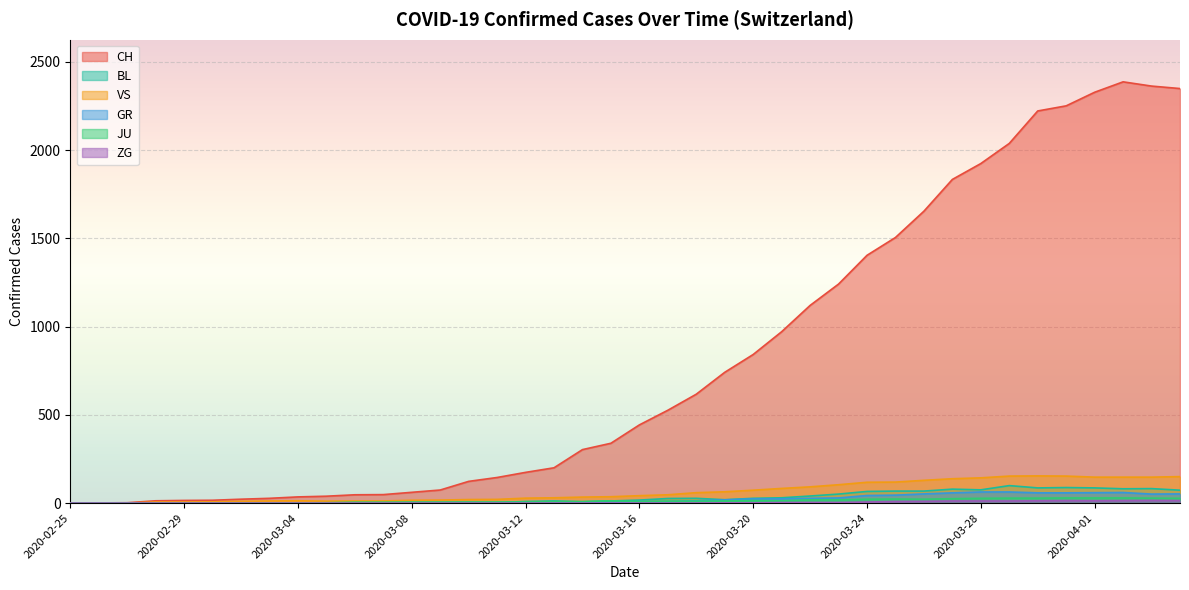

Reading left to right, what are all the values shown in this chart?

CH: 2020-02-25=0	2020-02-26=1	2020-02-27=2	2020-02-28=13	2020-02-29=15	2020-03-01=16	2020-03-02=22	2020-03-03=27	2020-03-04=35	2020-03-05=39	2020-03-06=47	2020-03-07=48	2020-03-08=61	2020-03-09=74	2020-03-10=123	2020-03-11=145	2020-03-12=174	2020-03-13=200	2020-03-14=303	2020-03-15=339	2020-03-16=443	2020-03-17=526	2020-03-18=617	2020-03-19=741	2020-03-20=842	2020-03-21=971	2020-03-22=1120	2020-03-23=1241	2020-03-24=1404	2020-03-25=1505	2020-03-26=1654	2020-03-27=1834	2020-03-28=1924	2020-03-29=2038	2020-03-30=2222	2020-03-31=2251	2020-04-01=2328	2020-04-02=2387	2020-04-03=2363	2020-04-04=2349
GR: 2020-02-25=0	2020-02-26=0	2020-02-27=0	2020-02-28=0	2020-02-29=0	2020-03-01=0	2020-03-02=0	2020-03-03=0	2020-03-04=0	2020-03-05=0	2020-03-06=0	2020-03-07=0	2020-03-08=0	2020-03-09=0	2020-03-10=0	2020-03-11=0	2020-03-12=0	2020-03-13=0	2020-03-14=6	2020-03-15=0	2020-03-16=9	2020-03-17=9	2020-03-18=13	2020-03-19=18	2020-03-20=24	2020-03-21=24	2020-03-22=27	2020-03-23=29	2020-03-24=43	2020-03-25=45	2020-03-26=52	2020-03-27=58	2020-03-28=63	2020-03-29=63	2020-03-30=58	2020-03-31=58	2020-04-01=59	2020-04-02=60	2020-04-03=51	2020-04-04=52
JU: 2020-02-25=0	2020-02-26=0	2020-02-27=1	2020-02-28=1	2020-02-29=1	2020-03-01=1	2020-03-02=1	2020-03-03=1	2020-03-04=1	2020-03-05=2	2020-03-06=5	2020-03-07=5	2020-03-08=5	2020-03-09=5	2020-03-10=5	2020-03-11=6	2020-03-12=6	2020-03-13=8	2020-03-14=8	2020-03-15=13	2020-03-16=9	2020-03-17=11	2020-03-18=11	2020-03-19=12	2020-03-20=14	2020-03-21=13	2020-03-22=18	2020-03-23=18	2020-03-24=22	2020-03-25=23	2020-03-26=22	2020-03-27=25	2020-03-28=27	2020-03-29=28	2020-03-30=28	2020-03-31=29	2020-04-01=29	2020-04-02=29	2020-04-03=28	2020-04-04=27
VS: 2020-02-25=0	2020-02-26=0	2020-02-27=0	2020-02-28=6	2020-02-29=6	2020-03-01=7	2020-03-02=10	2020-03-03=12	2020-03-04=13	2020-03-05=11	2020-03-06=12	2020-03-07=12	2020-03-08=16	2020-03-09=17	2020-03-10=20	2020-03-11=21	2020-03-12=28	2020-03-13=30	2020-03-14=34	2020-03-15=36	2020-03-16=42	2020-03-17=47	2020-03-18=59	2020-03-19=64	2020-03-20=73	2020-03-21=83	2020-03-22=92	2020-03-23=104	2020-03-24=118	2020-03-25=119	2020-03-26=129	2020-03-27=138	2020-03-28=143	2020-03-29=153	2020-03-30=154	2020-03-31=153	2020-04-01=147	2020-04-02=147	2020-04-03=147	2020-04-04=150
ZG: 2020-02-25=0	2020-02-26=0	2020-02-27=0	2020-02-28=0	2020-02-29=0	2020-03-01=0	2020-03-02=0	2020-03-03=0	2020-03-04=0	2020-03-05=0	2020-03-06=0	2020-03-07=0	2020-03-08=0	2020-03-09=0	2020-03-10=0	2020-03-11=0	2020-03-12=0	2020-03-13=0	2020-03-14=0	2020-03-15=0	2020-03-16=0	2020-03-17=0	2020-03-18=0	2020-03-19=1	2020-03-20=1	2020-03-21=3	2020-03-22=3	2020-03-23=3	2020-03-24=6	2020-03-25=9	2020-03-26=10	2020-03-27=12	2020-03-28=12	2020-03-29=12	2020-03-30=13	2020-03-31=14	2020-04-01=13	2020-04-02=14	2020-04-03=15	2020-04-04=14
BL: 2020-02-25=0	2020-02-26=0	2020-02-27=0	2020-02-28=0	2020-02-29=1	2020-03-01=1	2020-03-02=1	2020-03-03=1	2020-03-04=1	2020-03-05=1	2020-03-06=4	2020-03-07=4	2020-03-08=4	2020-03-09=4	2020-03-10=5	2020-03-11=3	2020-03-12=9	2020-03-13=12	2020-03-14=8	2020-03-15=12	2020-03-16=17	2020-03-17=26	2020-03-18=27	2020-03-19=19	2020-03-20=27	2020-03-21=30	2020-03-22=40	2020-03-23=51	2020-03-24=66	2020-03-25=68	2020-03-26=68	2020-03-27=79	2020-03-28=75	2020-03-29=99	2020-03-30=86	2020-03-31=88	2020-04-01=86	2020-04-02=81	2020-04-03=82	2020-04-04=73